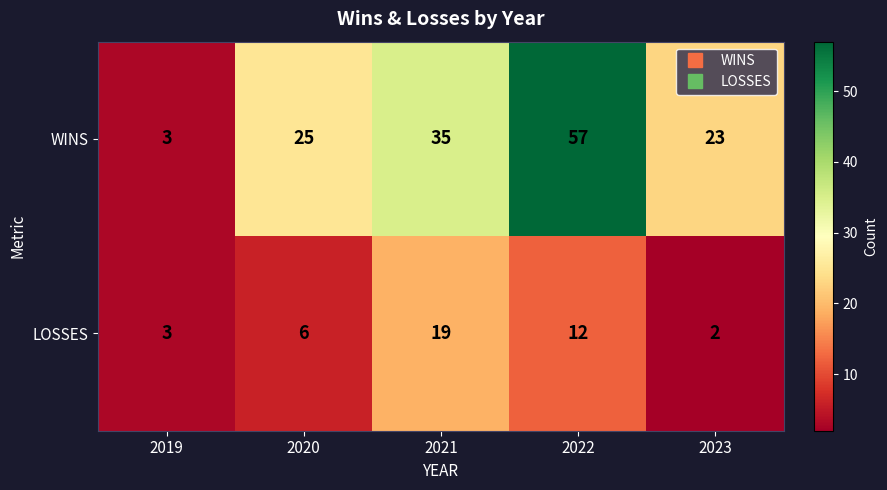

How many data points in WINS are less than 25?

2